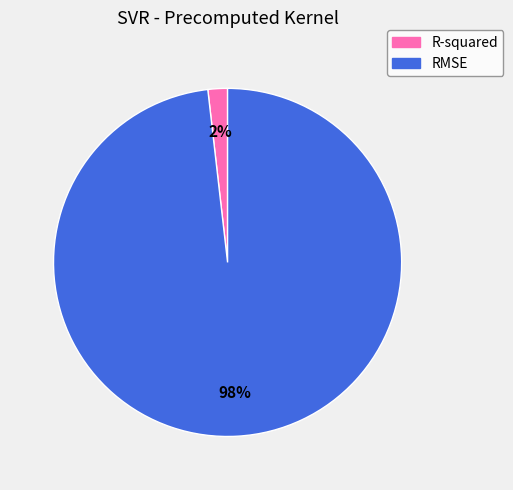

What is the smallest slice in the pie chart?

R-squared